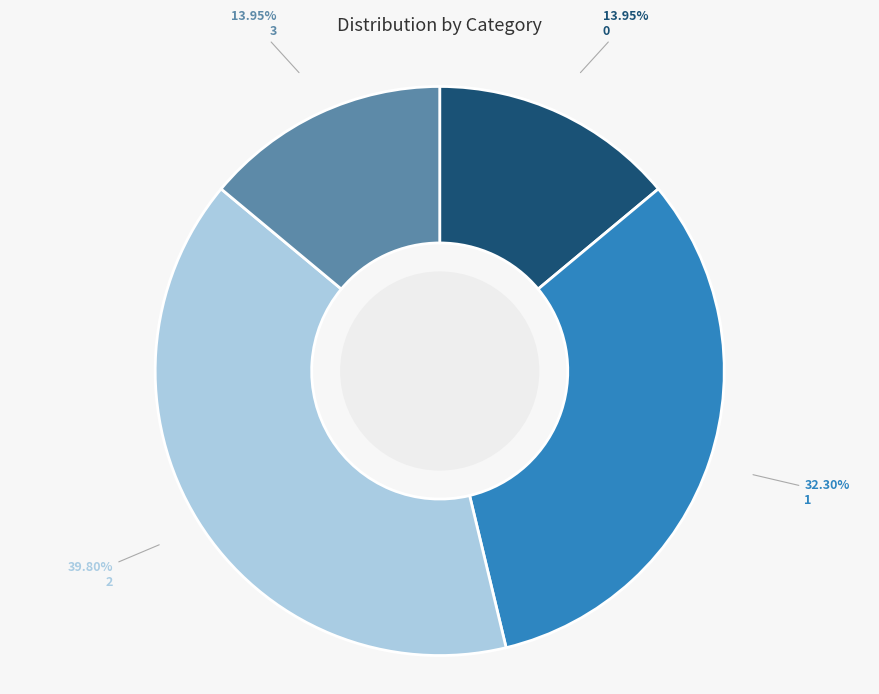

True or false: 0 accounts for 14% of the total.

True